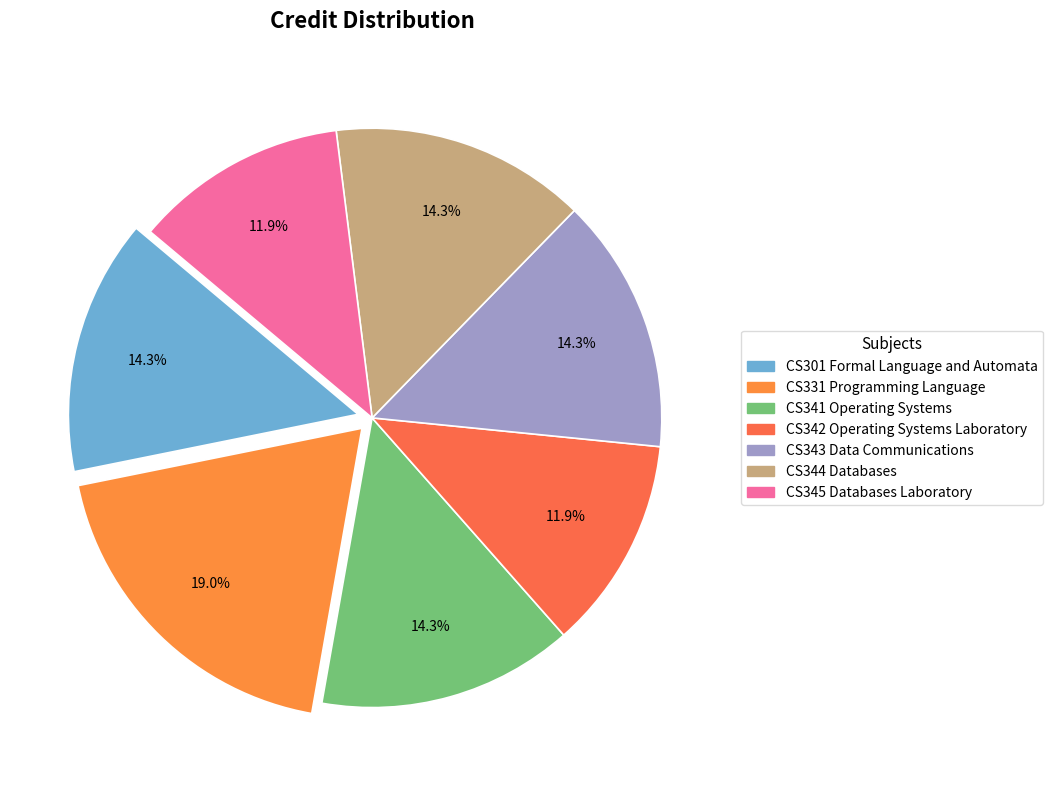

Between CS342 Operating Systems Laboratory and CS331 Programming Language, which is larger?

CS331 Programming Language